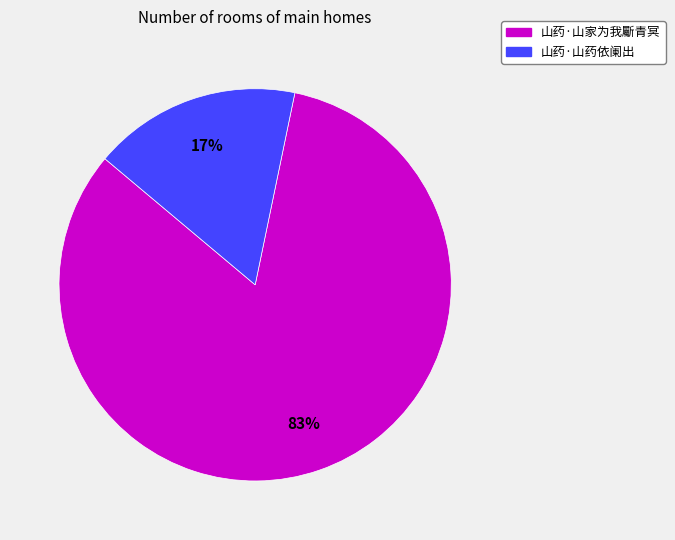

Between 山药·山家为我斸青冥 and 山药·山药依阑出, which is larger?

山药·山家为我斸青冥